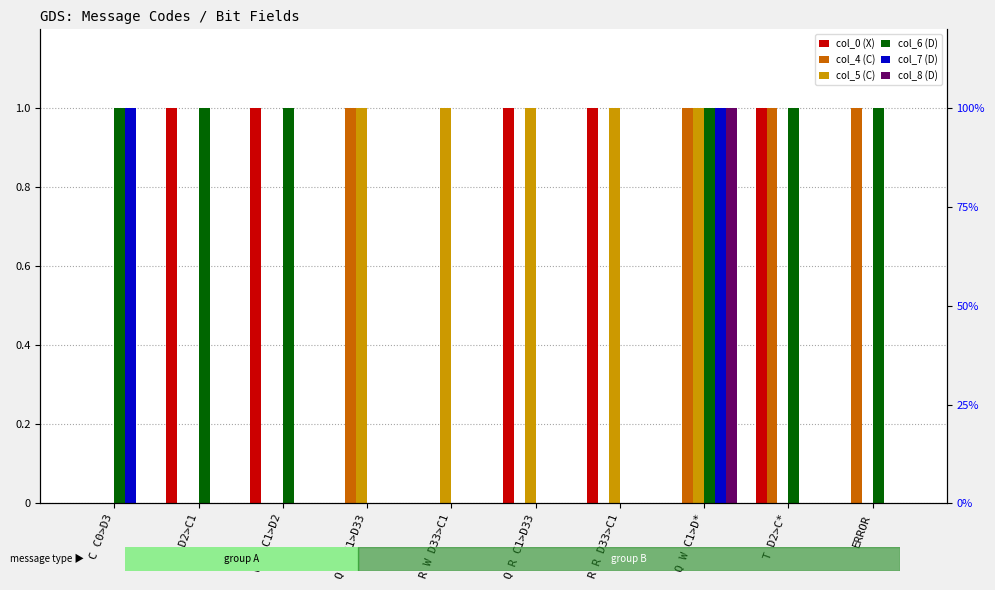

What is the difference between the maximum and minimum values in the col_7 (D) series?

1